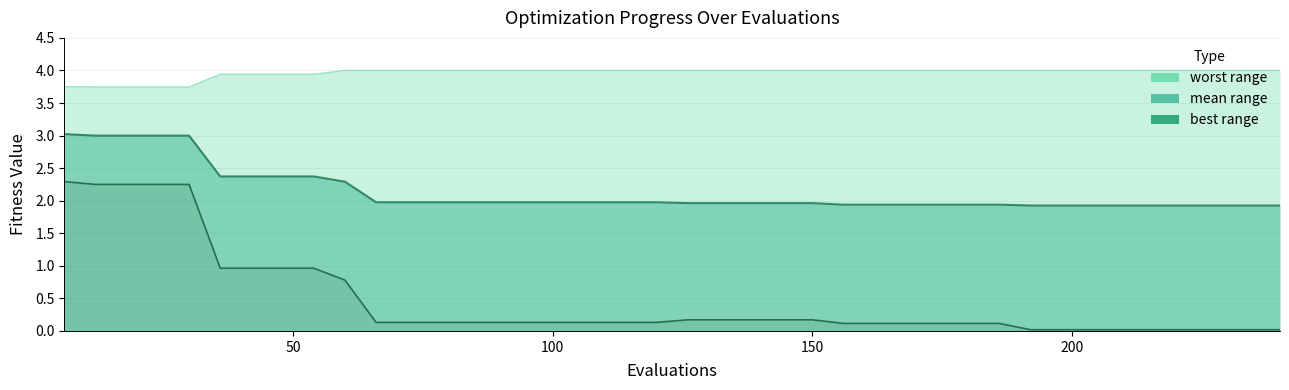

Is the value of best line at 33 greater than the value of mean line at 200?

No